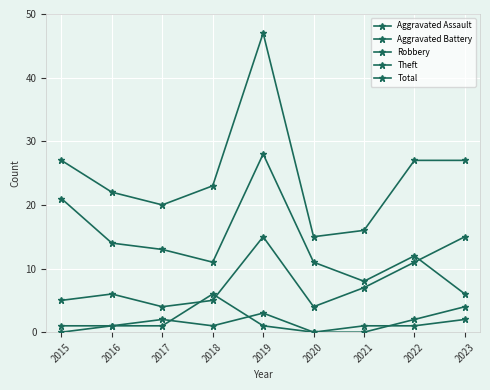

Between 2019 and 2021, which series saw the biggest shift?

Total